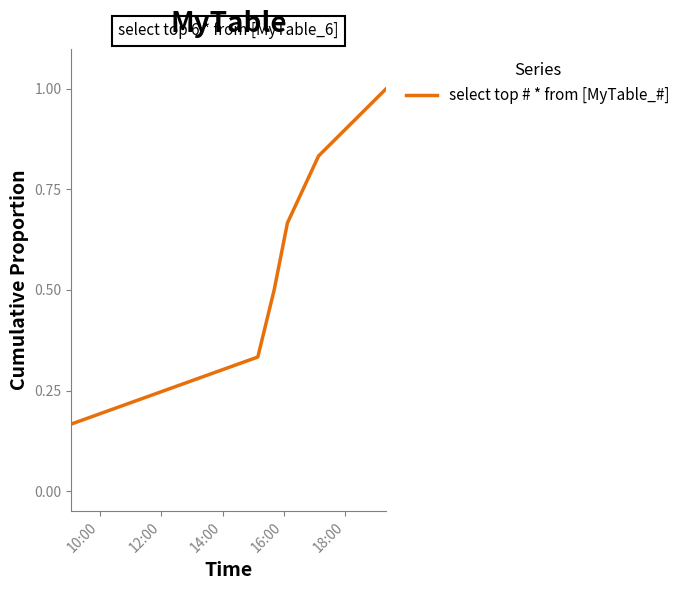

Does the chart have visible grid lines?

No